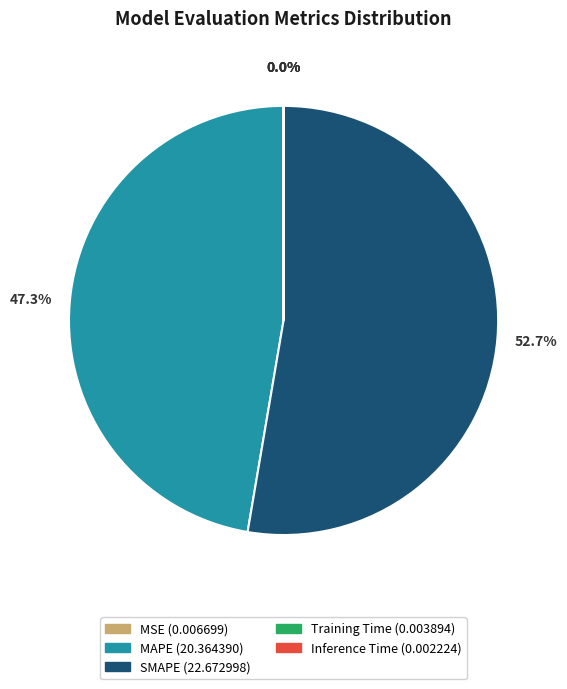

Does any single category account for the majority?

Yes